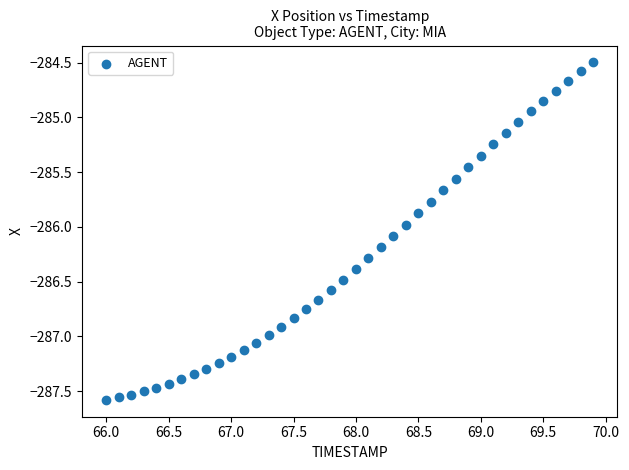

What is the range of X values (max minus min)?

3.9